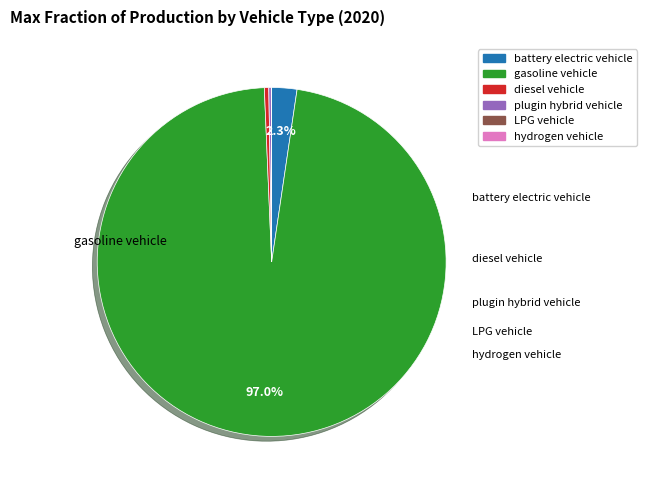

Does any single category account for the majority?

Yes